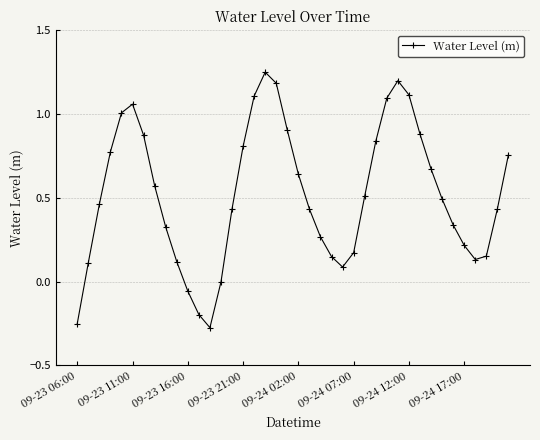

How many series are shown in this chart?

1